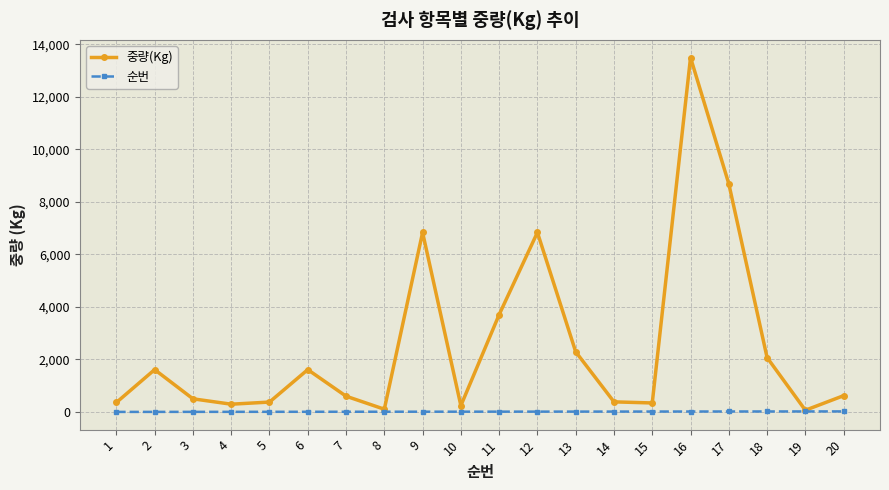

Is this an area chart (filled region under the line)?

No